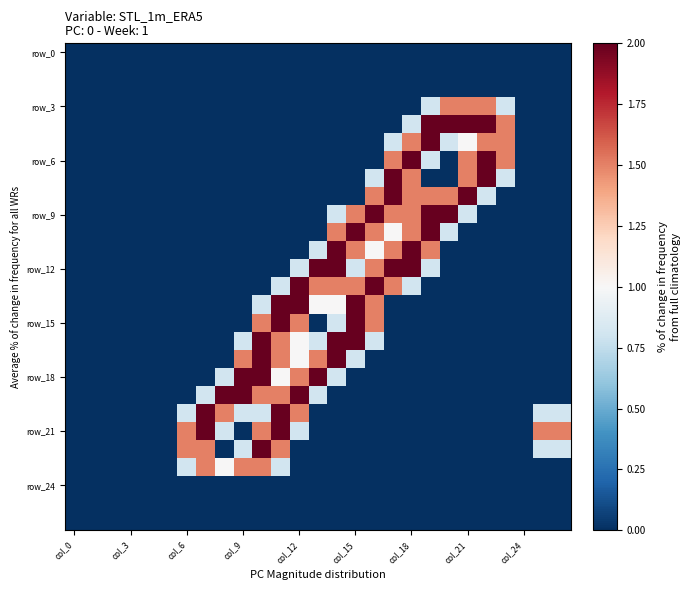

Which series has the largest total across all categories?

row_9